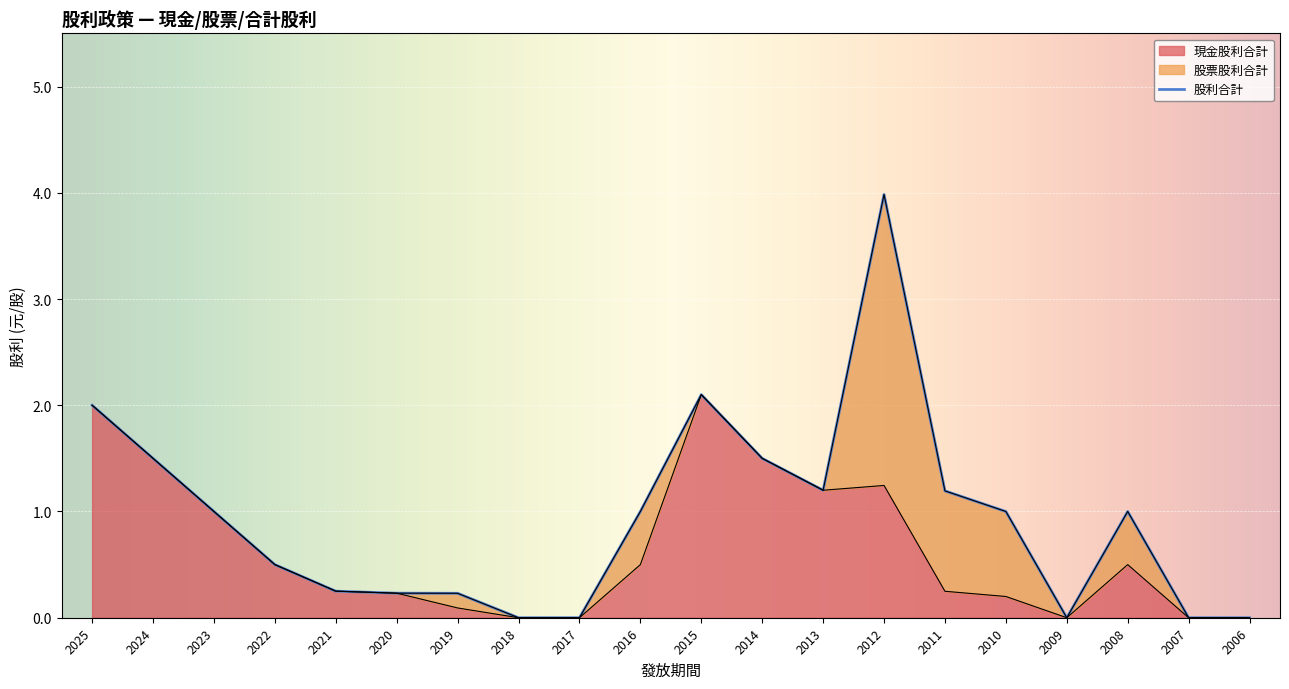

True or false: 股利合計 and 現金股利合計 intersect in this chart.

False